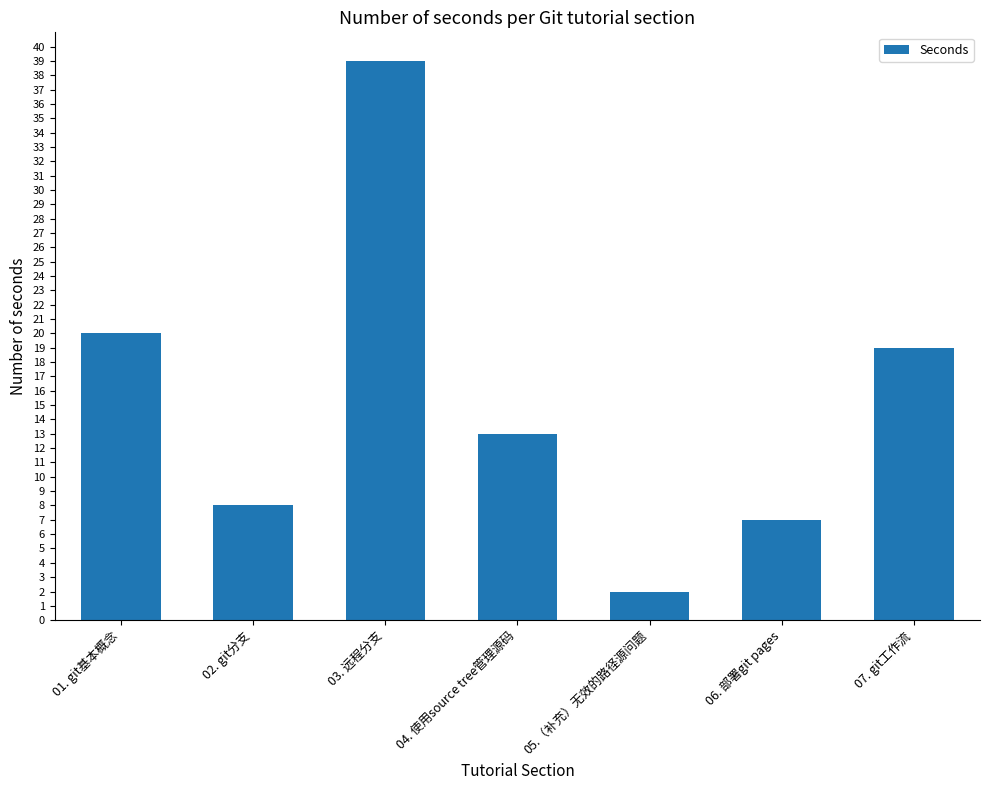

What is the change in value from 02. git分支 to 04. 使用source tree管理源码?

+5